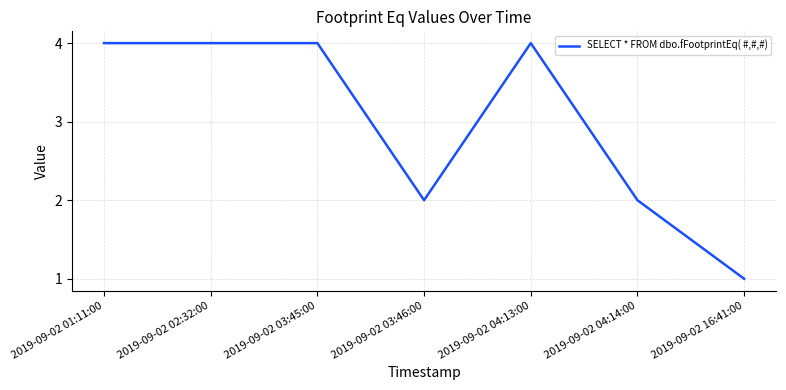

Does the chart display data point markers on the line(s)?

No